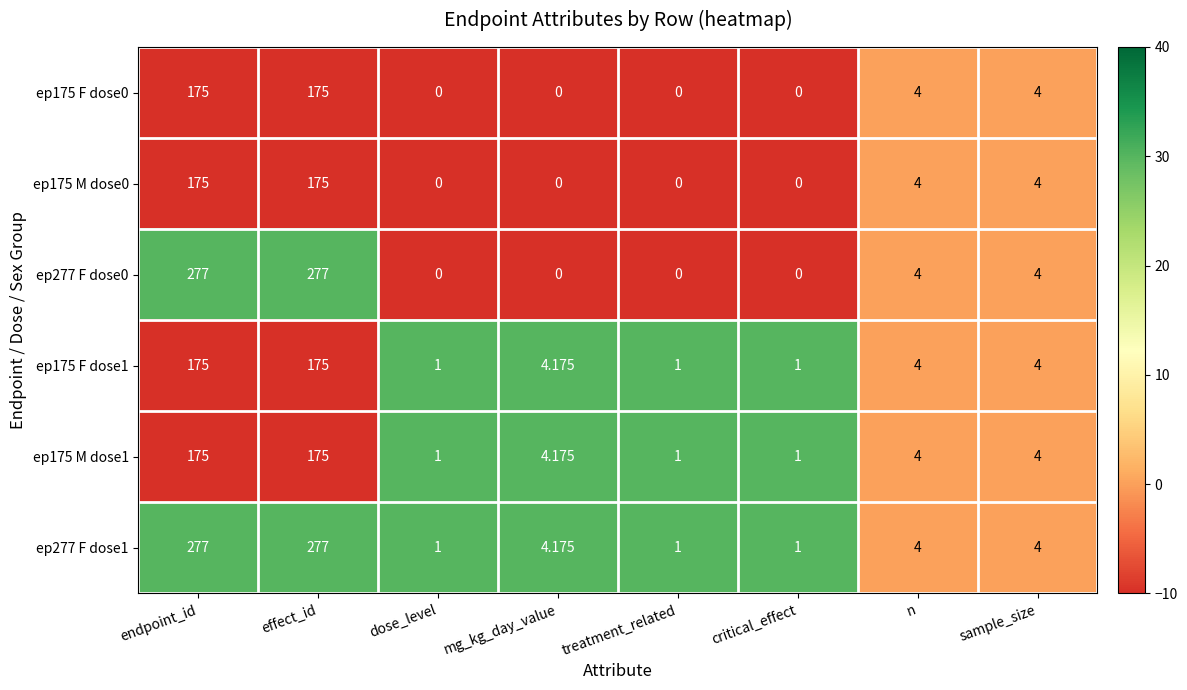

Is the value of ep175 F dose1 at effect_id greater than the value of ep175 M dose1 at n?

Yes